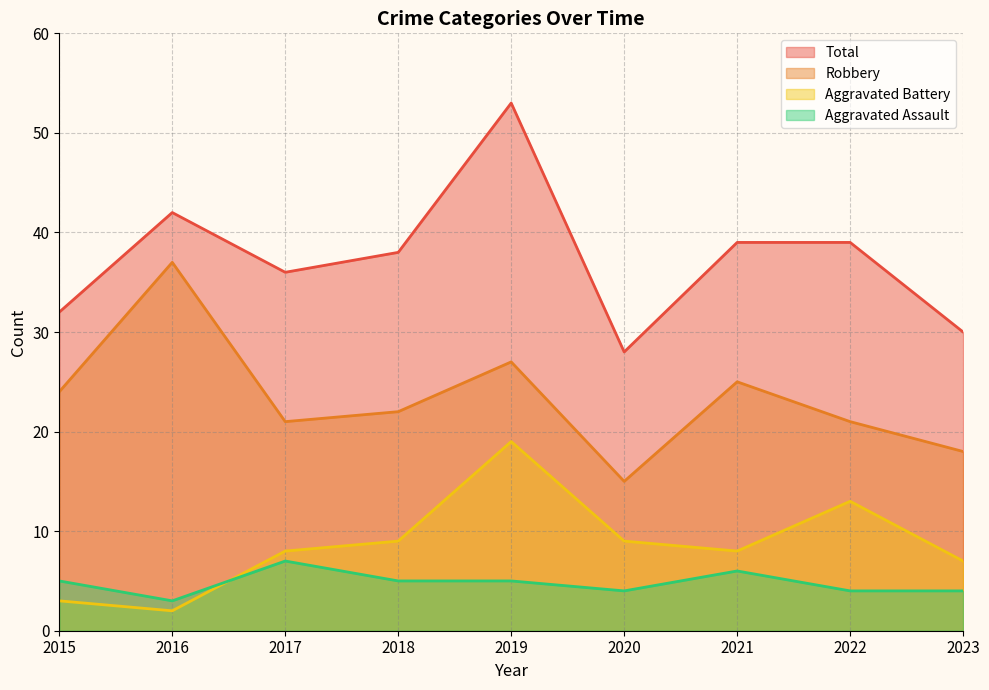

True or false: Total and Aggravated Assault cross at least once.

False